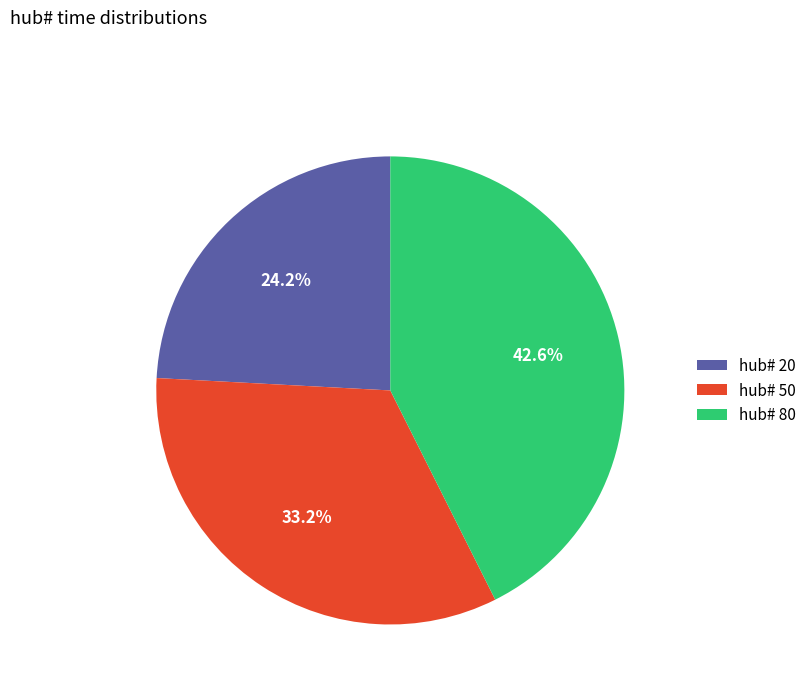

Approximately how many times larger is the value at hub# 20 compared to hub# 50?

0.7